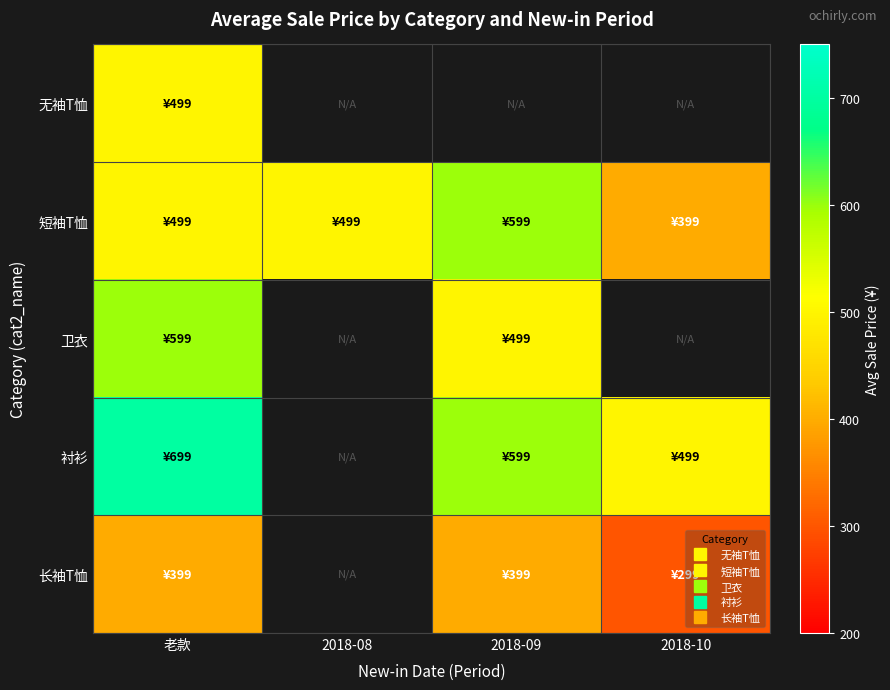

At which label is 卫衣 closest to 549?

老款